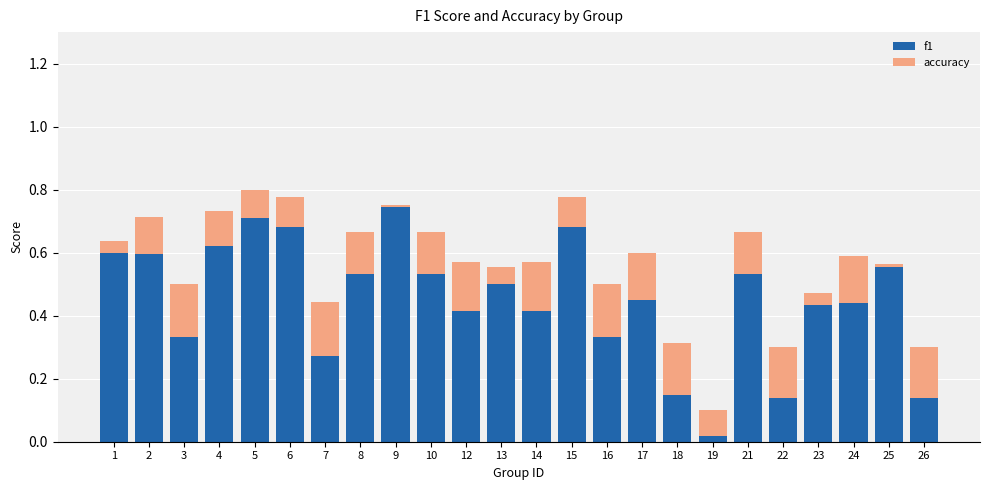

What is the sum of all f1 values?

10.9